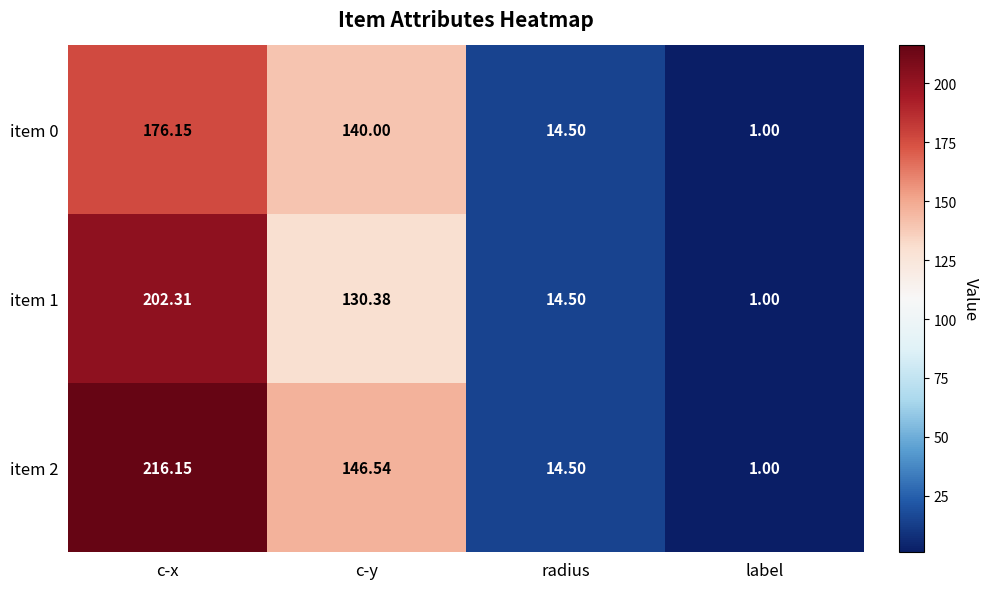

What is the difference between the highest and lowest values at c-y?

16.2